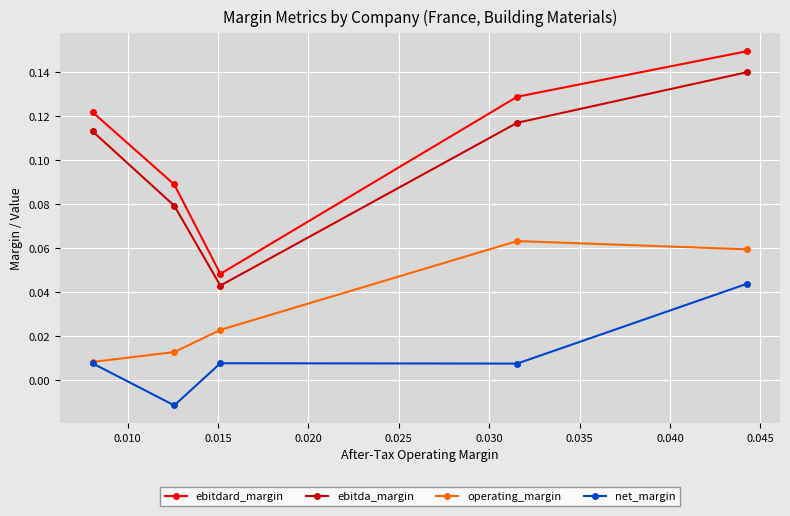

What is the total value across all series at 0.020?

0.2